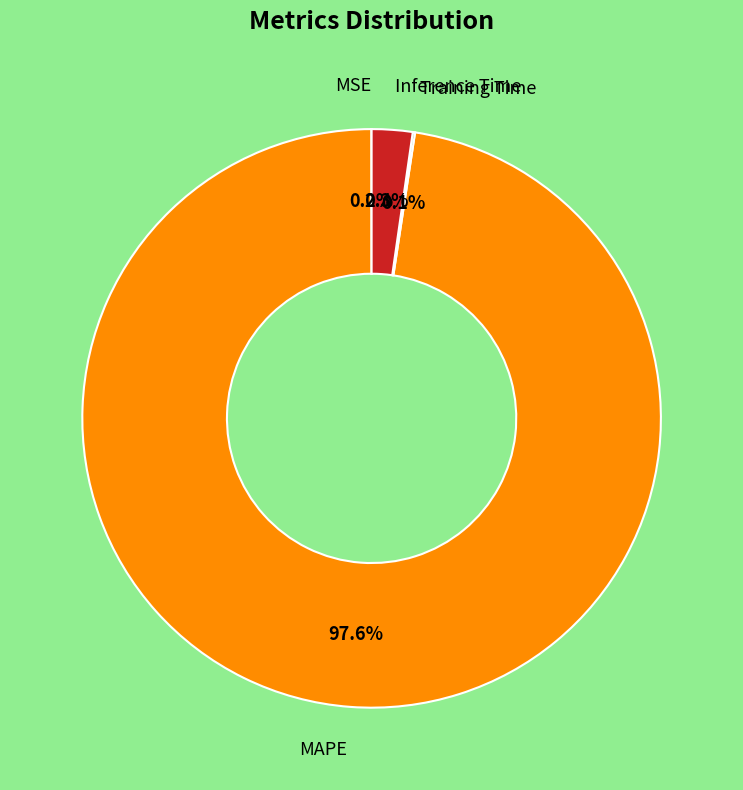

Is there any slice that represents more than half of the pie?

Yes